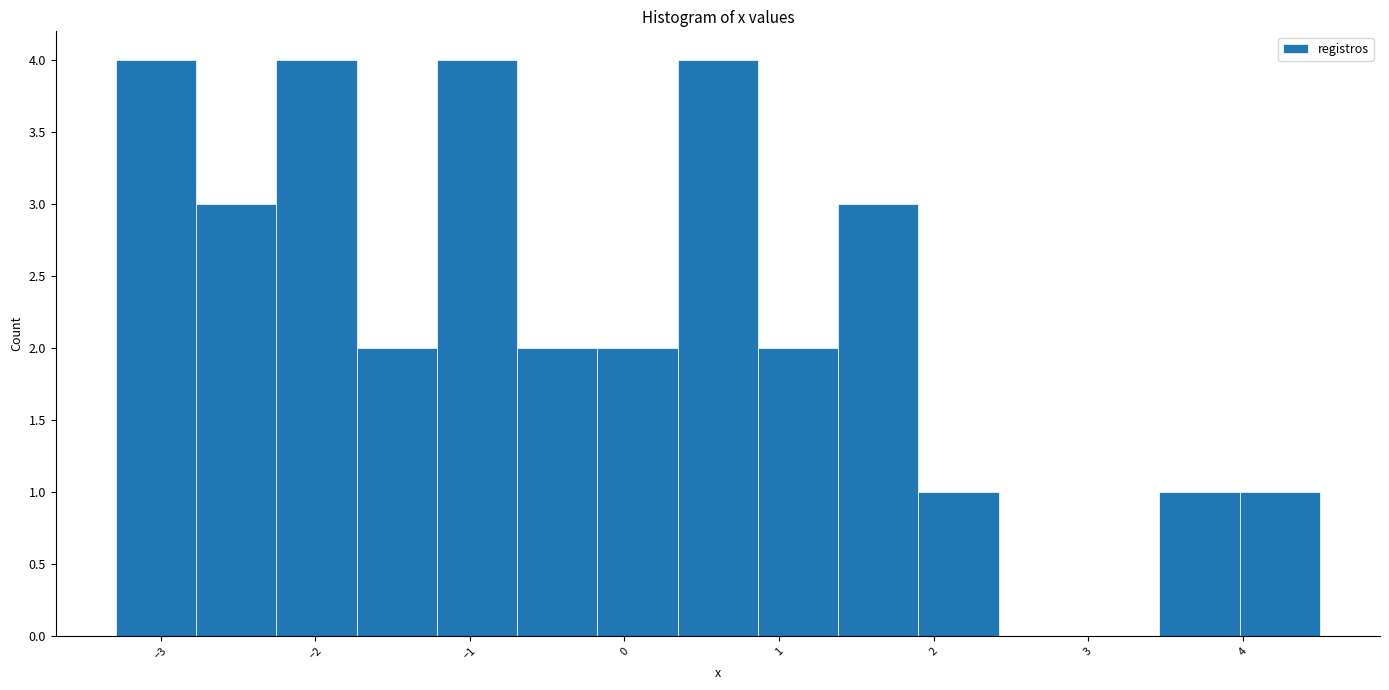

How tall is the bar that spans -0.7 to -0.2 on the x-axis? Neither the bar edges nor the heights are printed on the chart, so give them approximately, as read against the axes.

2